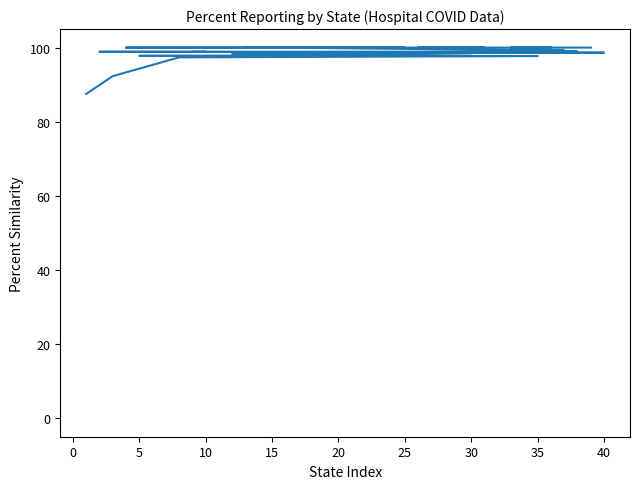

Is it true that the value at 25 is 62.0?

False